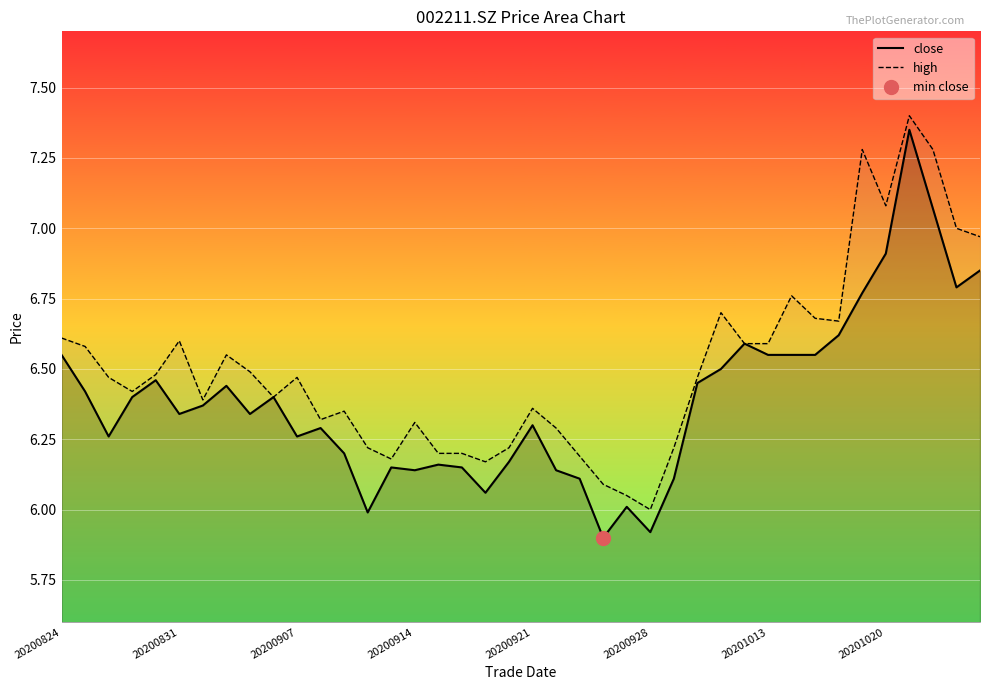

At which category is the sum across all series the highest?

36